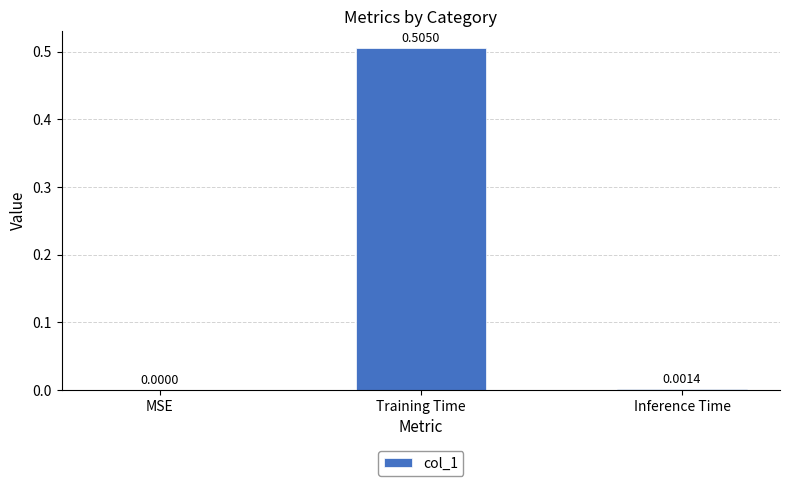

At which label is the value closest to 0?

MSE